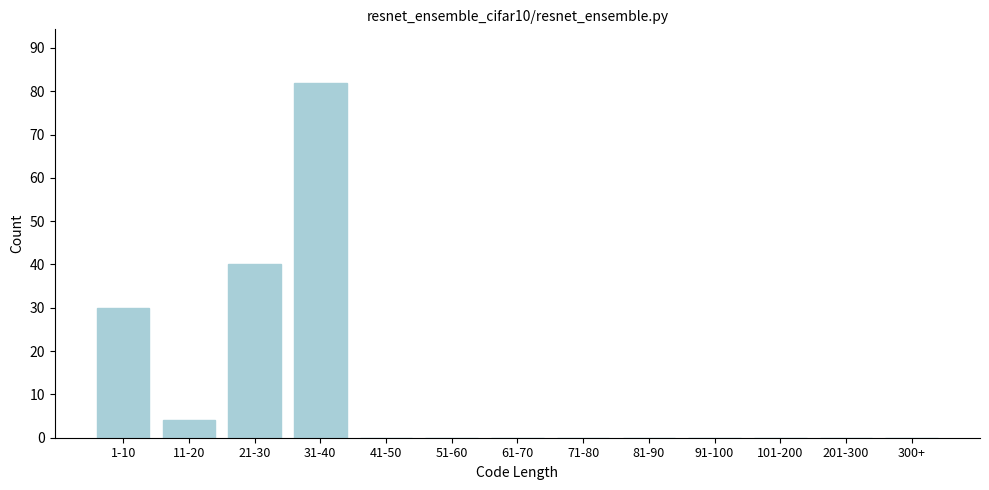

Reading right to left, what are all the values shown in this chart?

300+=0	201-300=0	101-200=0	91-100=0	81-90=0	71-80=0	61-70=0	51-60=0	41-50=0	31-40=82	21-30=40	11-20=4	1-10=30